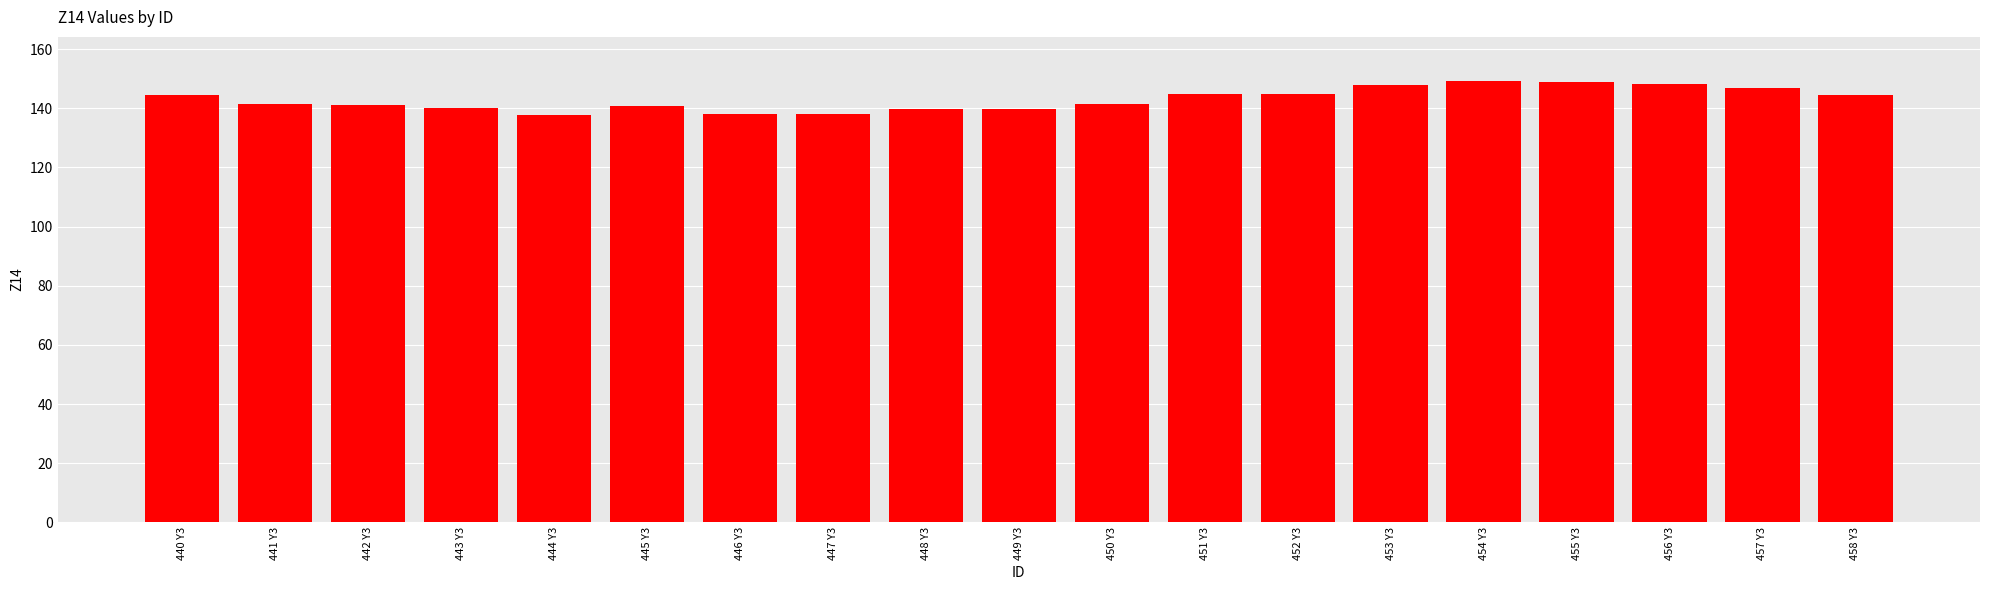

What is the label of the 8th bar from the right?

451 Y3